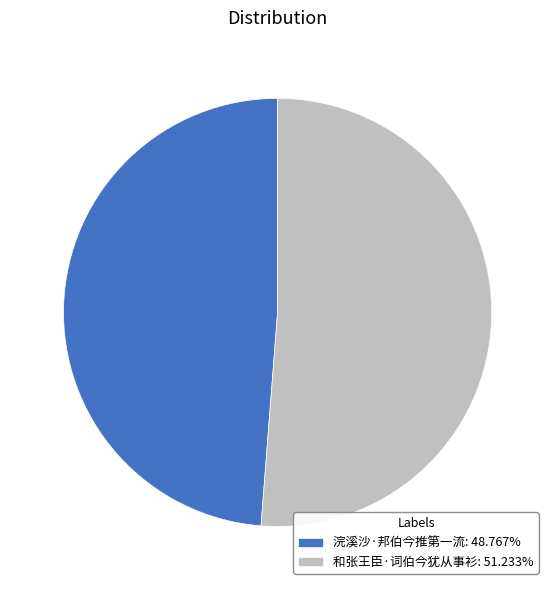

Approximately how many times larger is the value at 浣溪沙·邦伯今推第一流 compared to 和张王臣·词伯今犹从事衫?

1.0